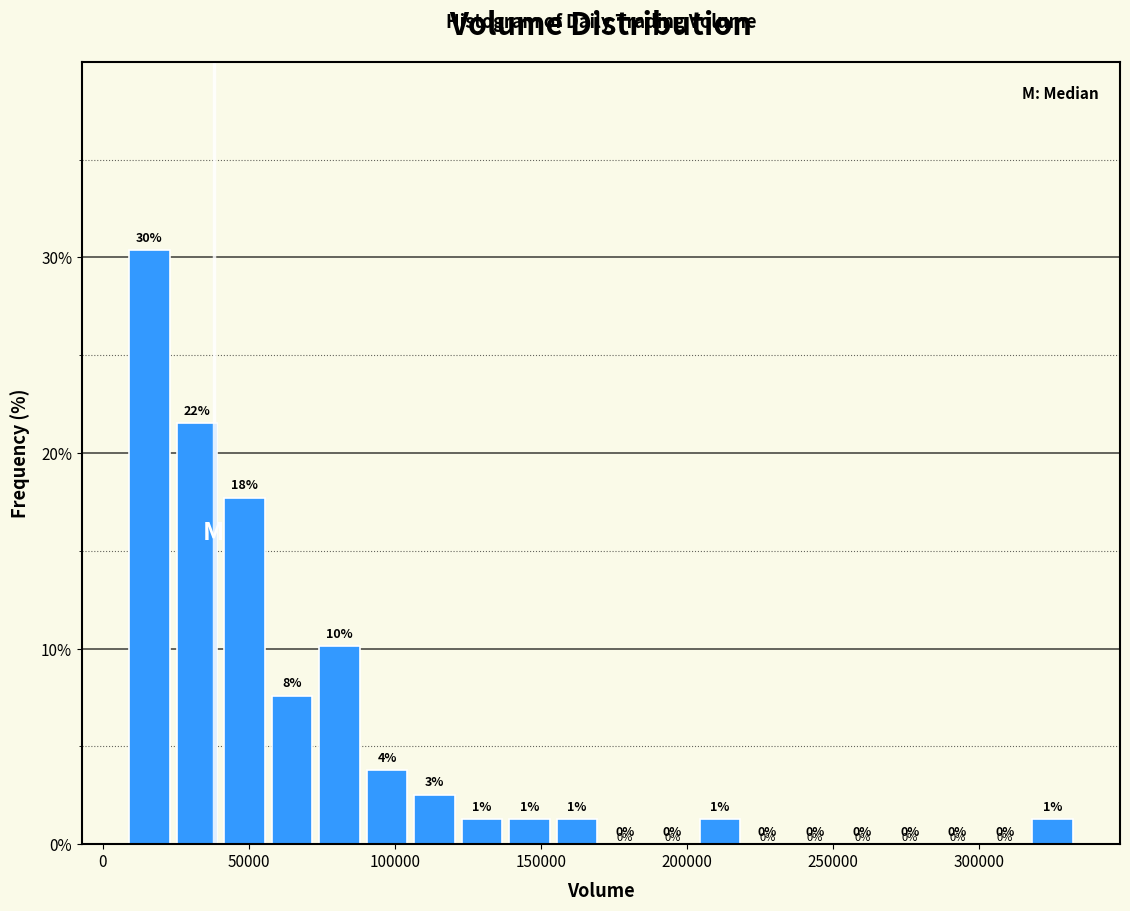

Around what value on the x-axis is the tallest bar? Give the approximate position of its centre, as read against the axis.

15000